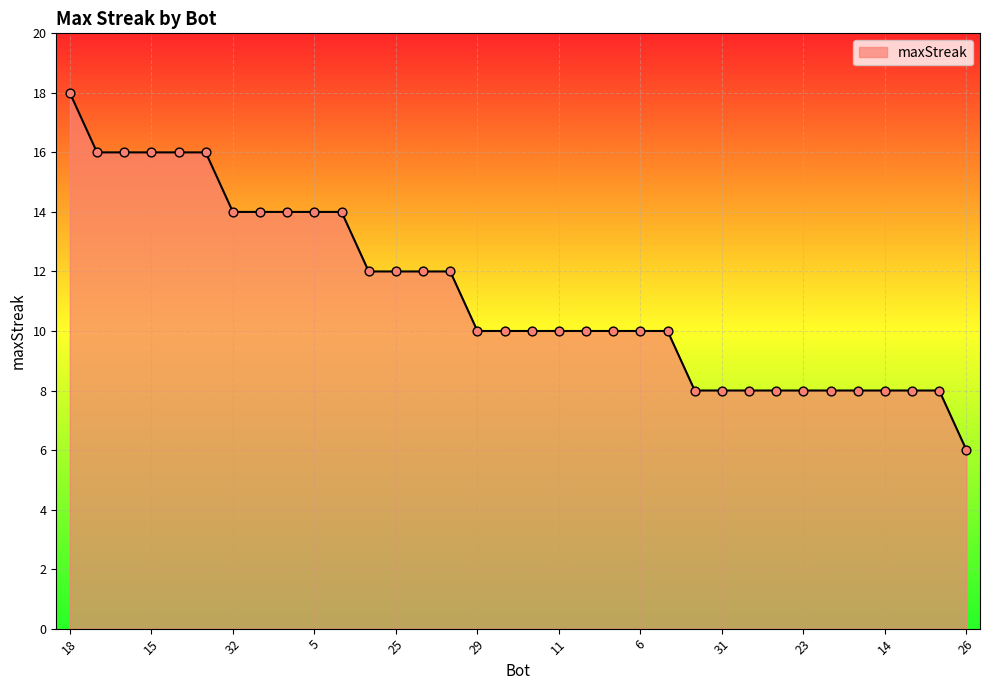

What is the minimum value shown in the chart?

6